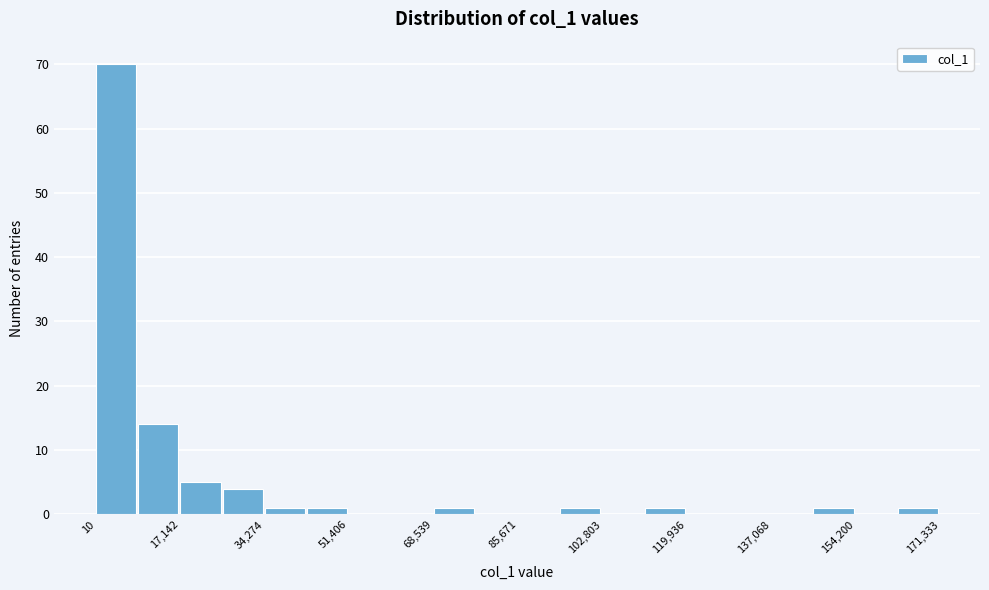

Reading left to right, transcribe this chart: for each bar, give the range it covers on the x-axis and its height. Neither the bar edges nor the heights are printed on the chart, so give them approximately, as read against the axes.

0 to 8000: 70
8000 to 18000: 14
18000 to 26000: 5
26000 to 34000: 4
34000 to 42000: 1
42000 to 52000: 1
52000 to 60000: 0
60000 to 68000: 0
68000 to 78000: 1
78000 to 86000: 0
86000 to 94000: 0
94000 to 102000: 1
102000 to 112000: 0
112000 to 120000: 1
120000 to 128000: 0
128000 to 138000: 0
138000 to 146000: 0
146000 to 154000: 1
154000 to 162000: 0
162000 to 172000: 1